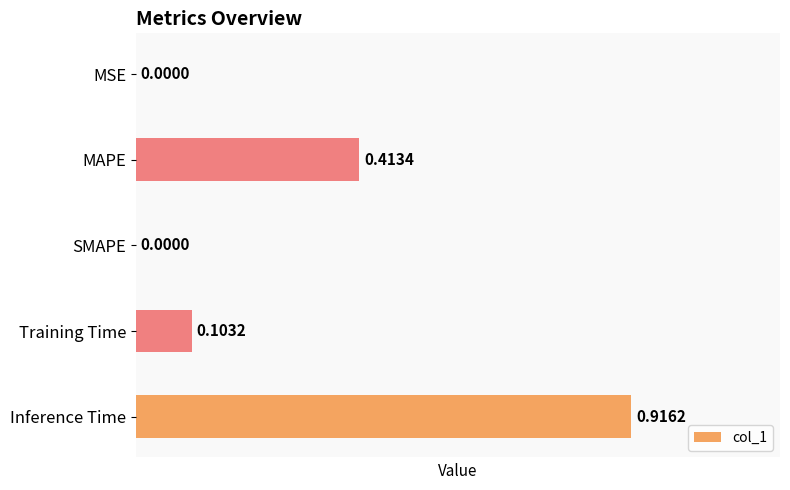

Are the bars horizontal?

Yes